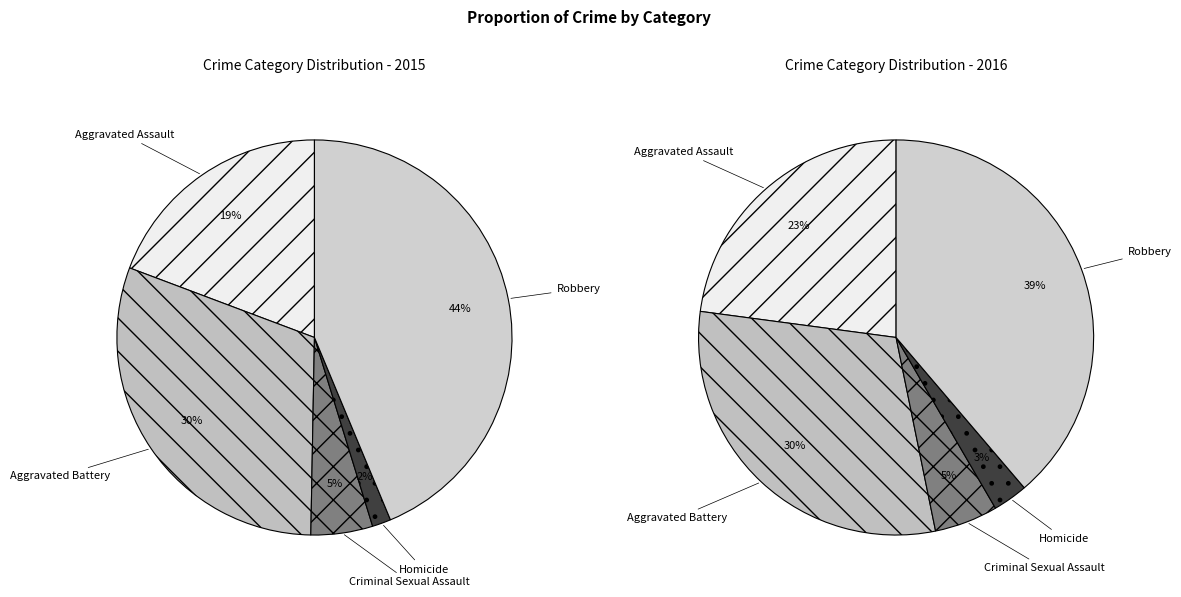

Is there a majority slice in this chart?

No